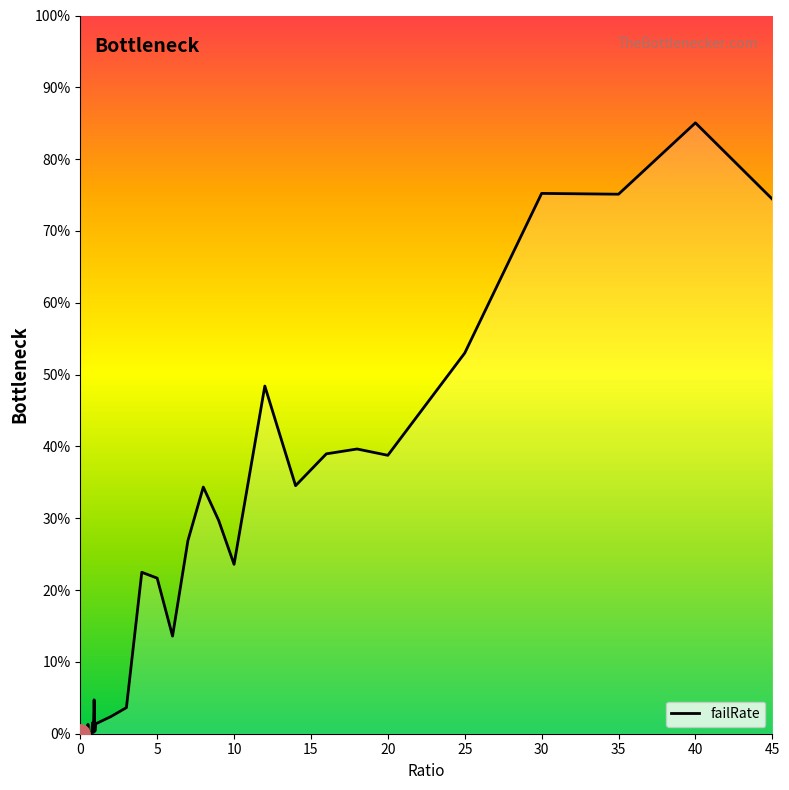

Is this an area chart (filled region under the line)?

Yes